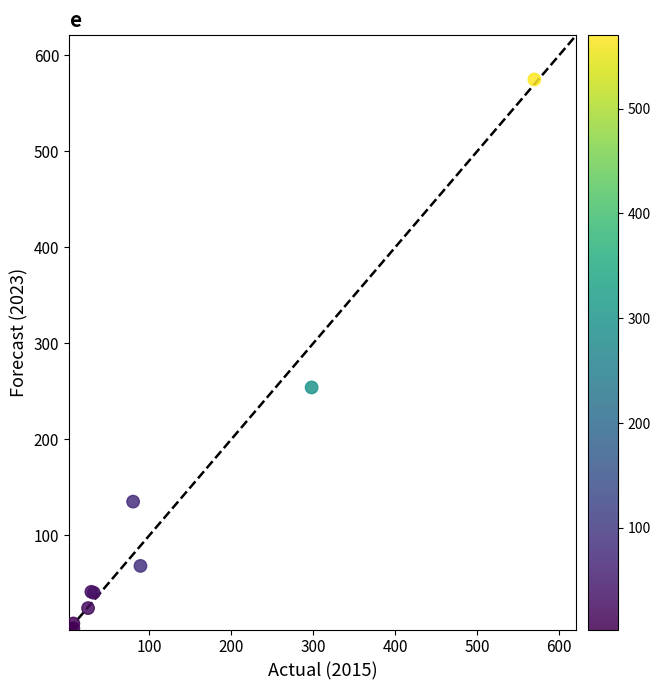

What Y value in the scatter plot is closest to 288?

254